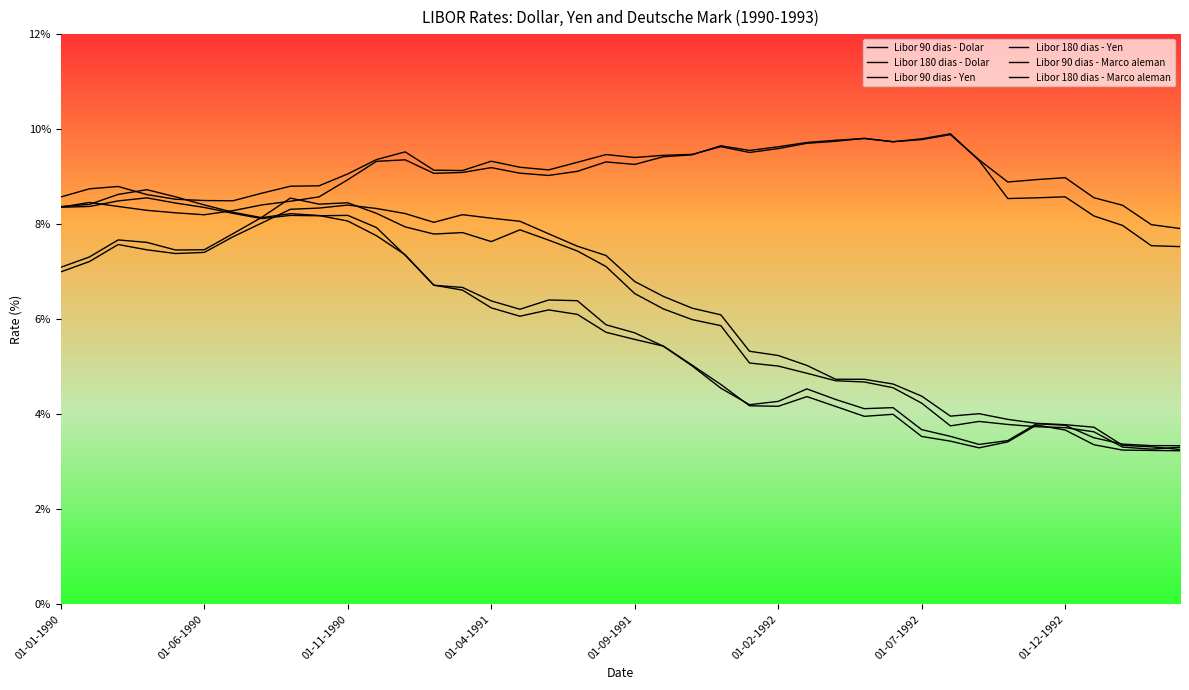

How many lines are shown in the chart?

6